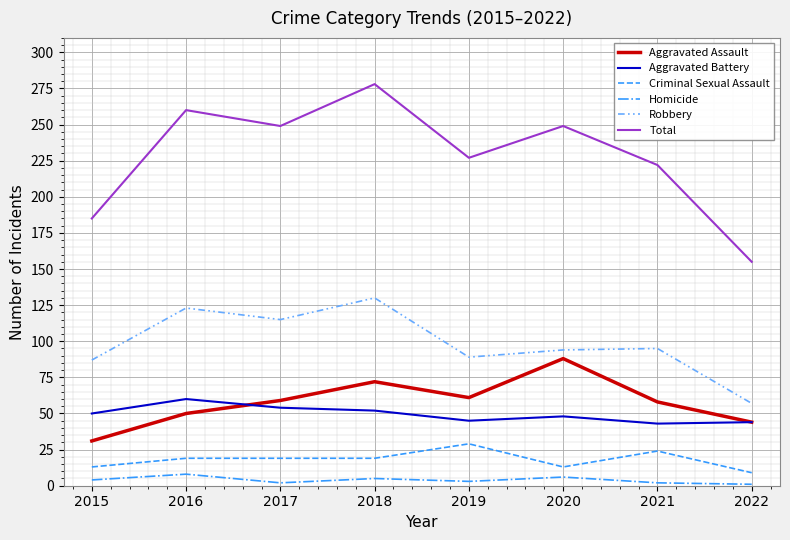

True or false: Criminal Sexual Assault has a value of 13 at 2015.

True